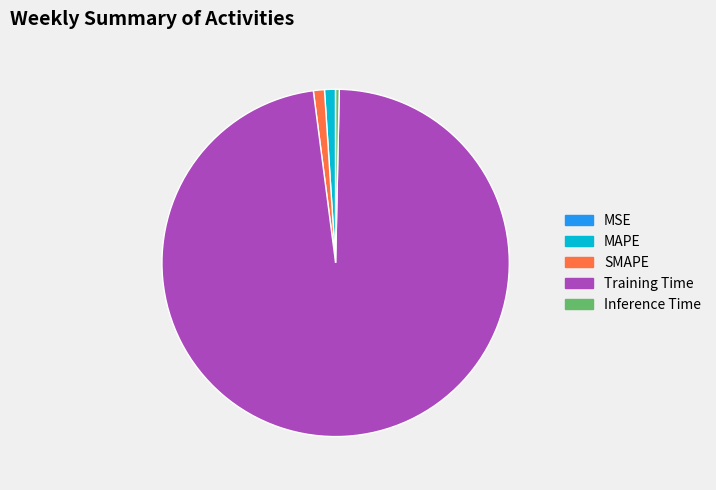

What is the largest slice in the pie chart?

Training Time